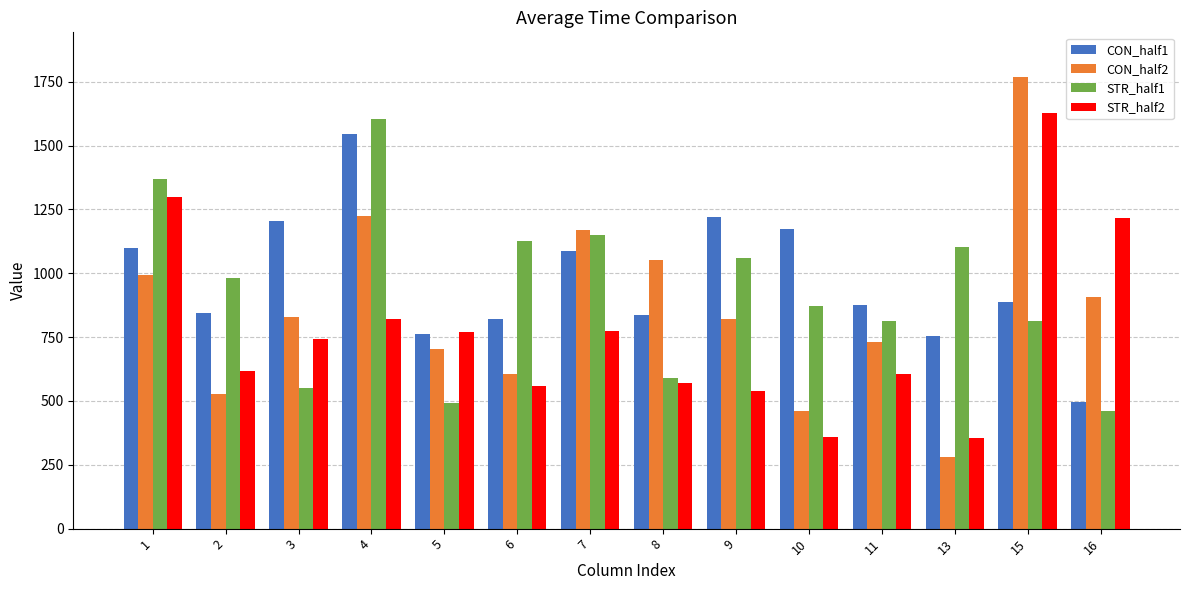

How many groups of bars are there?

14